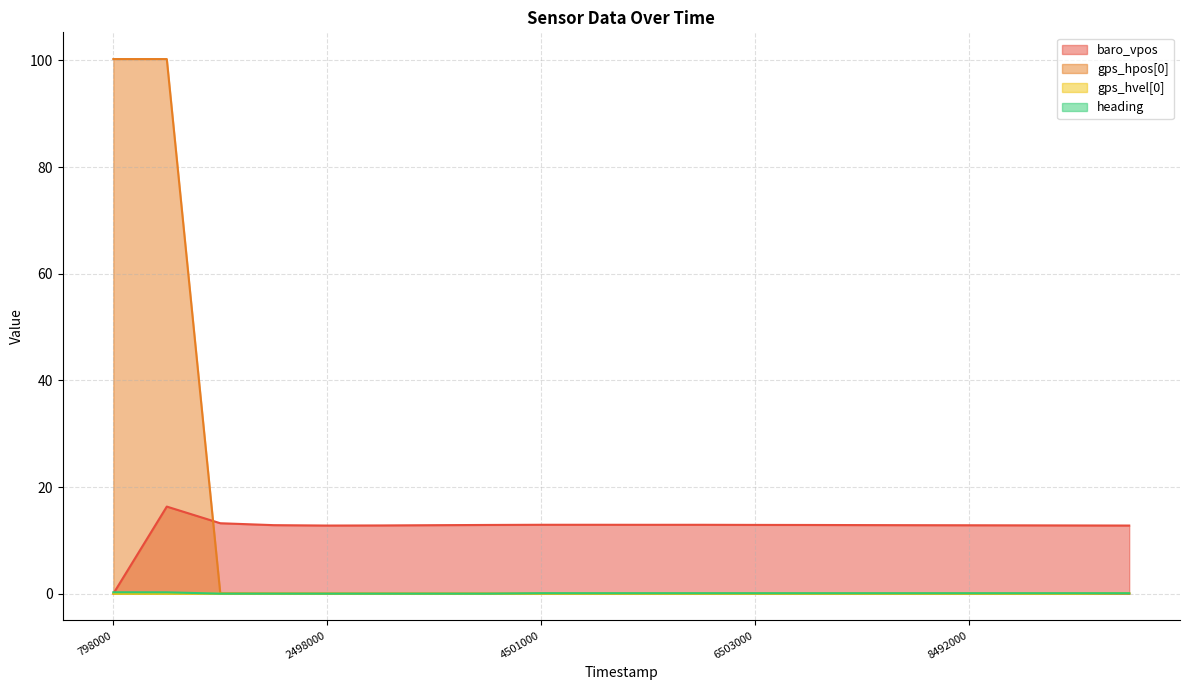

Count the number of categories in the chart.

20